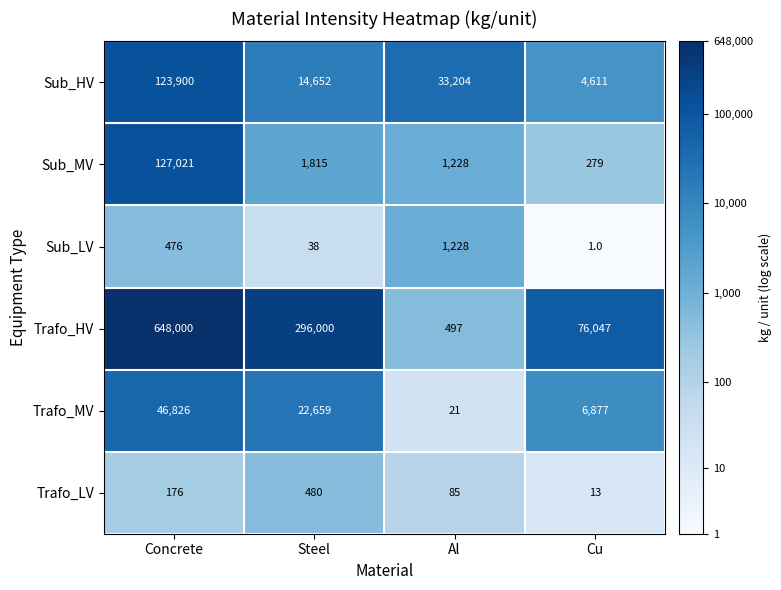

True or false: Sub_LV has a value of 2 at Cu.

False